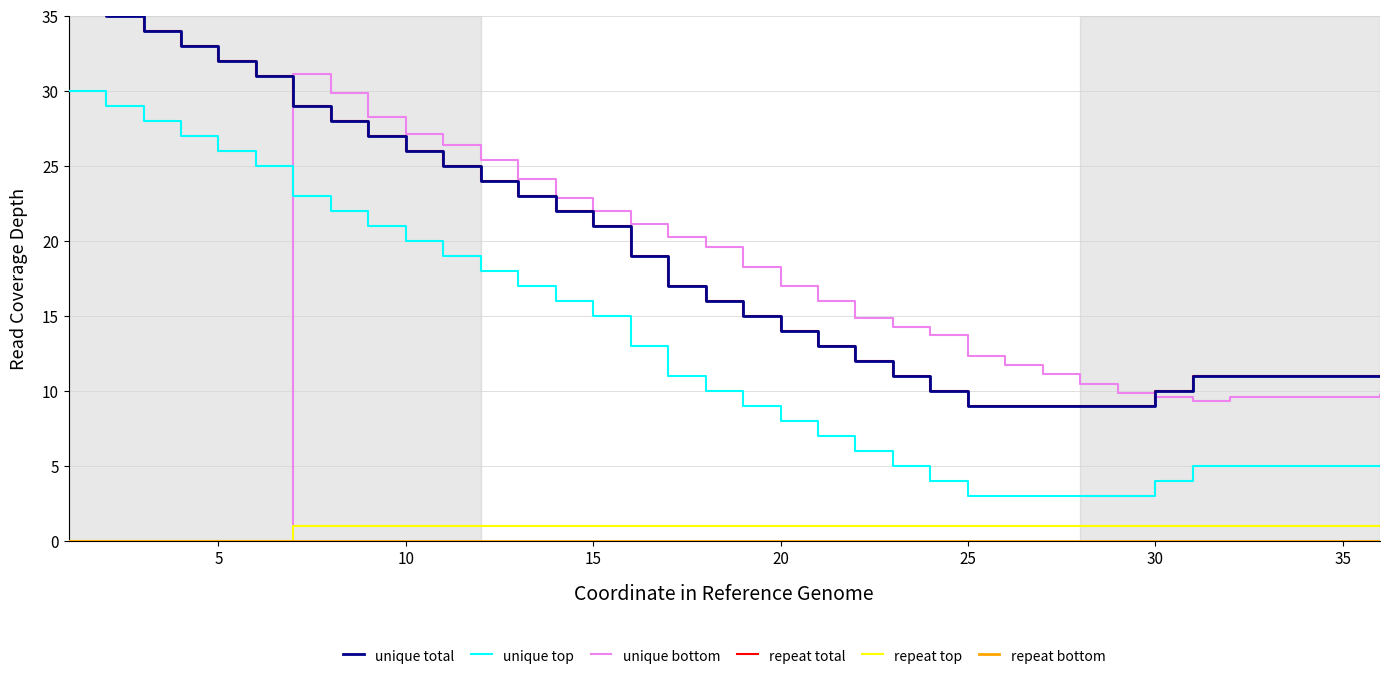

What is the maximum value for repeat top?

1.0